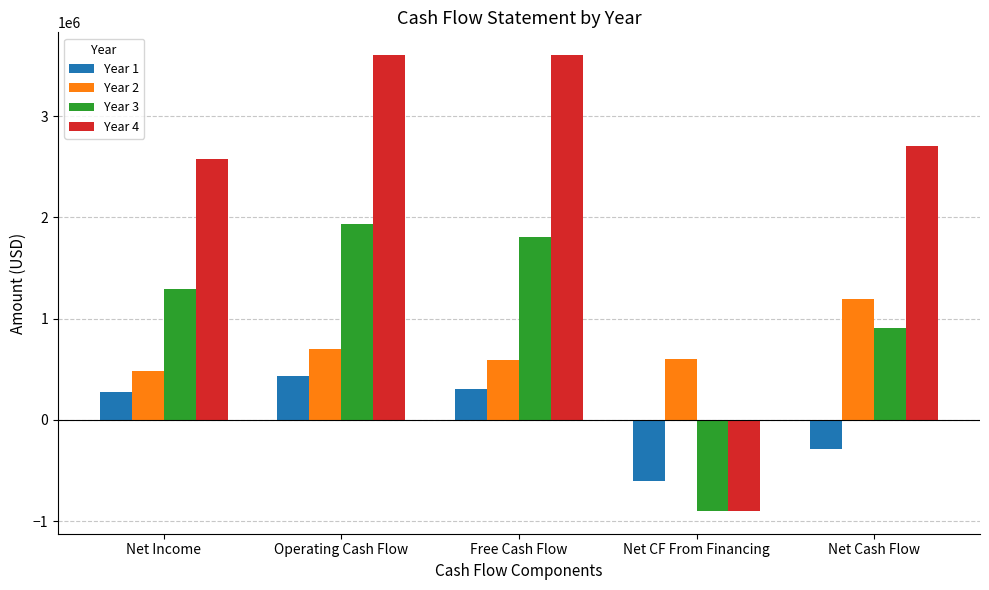

Between Net CF From Financing and Net Cash Flow, which series saw the biggest shift?

Year 4